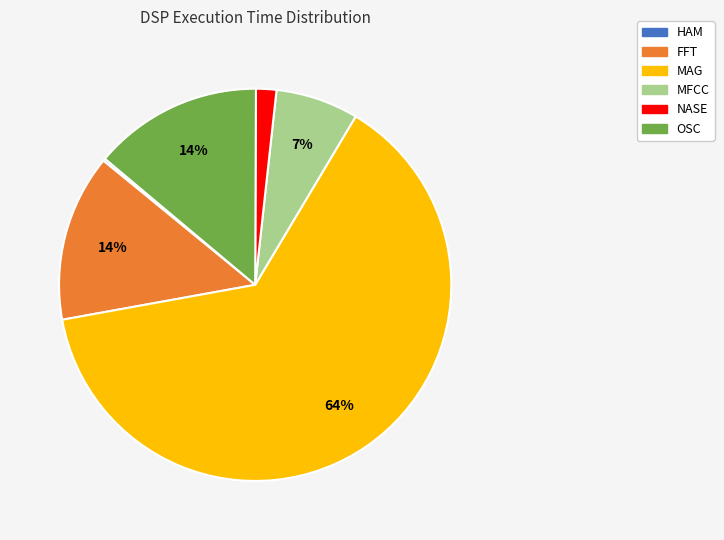

What is the majority slice?

MAG